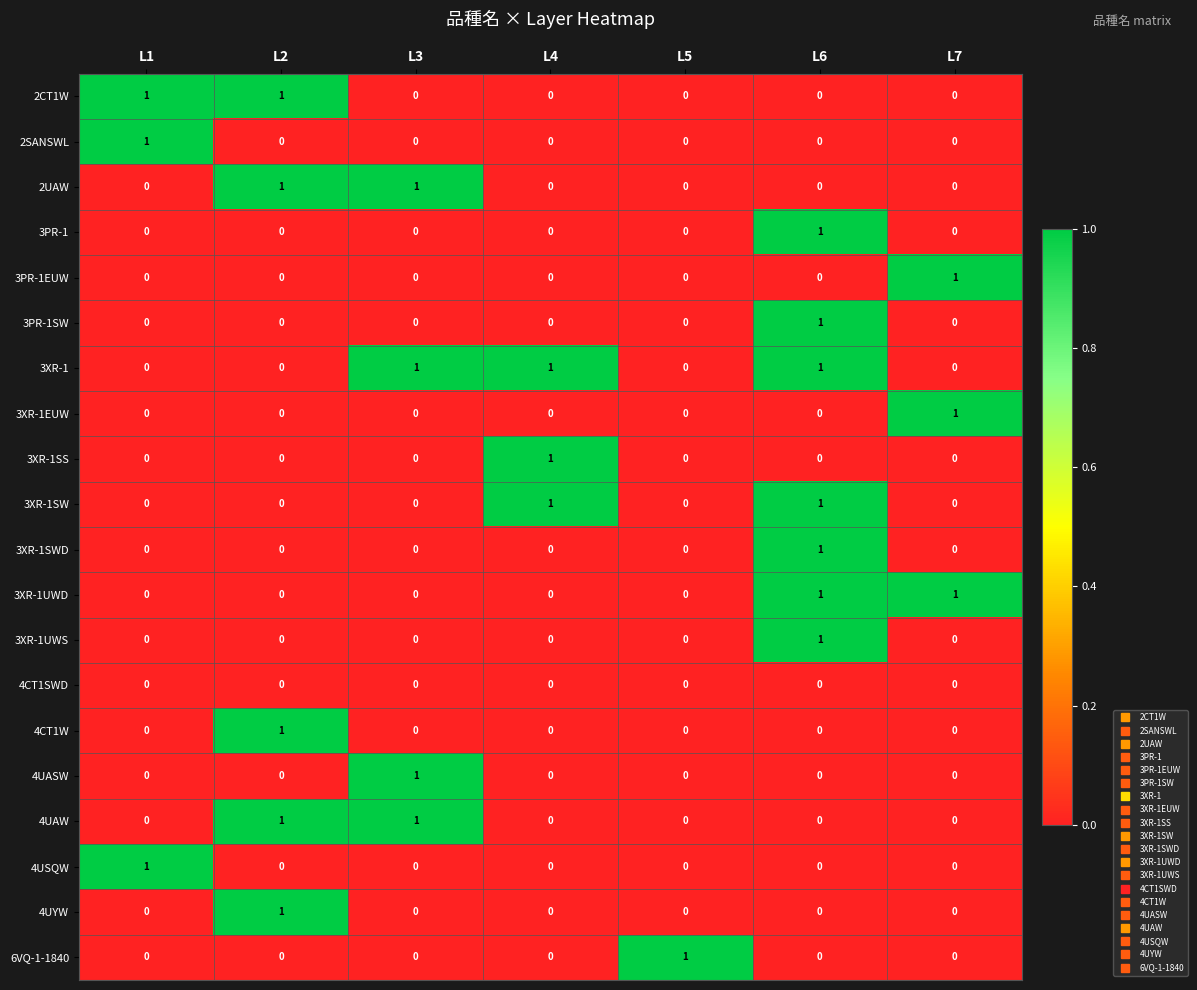

True or false: 2UAW has a value of -1 at L7.

False